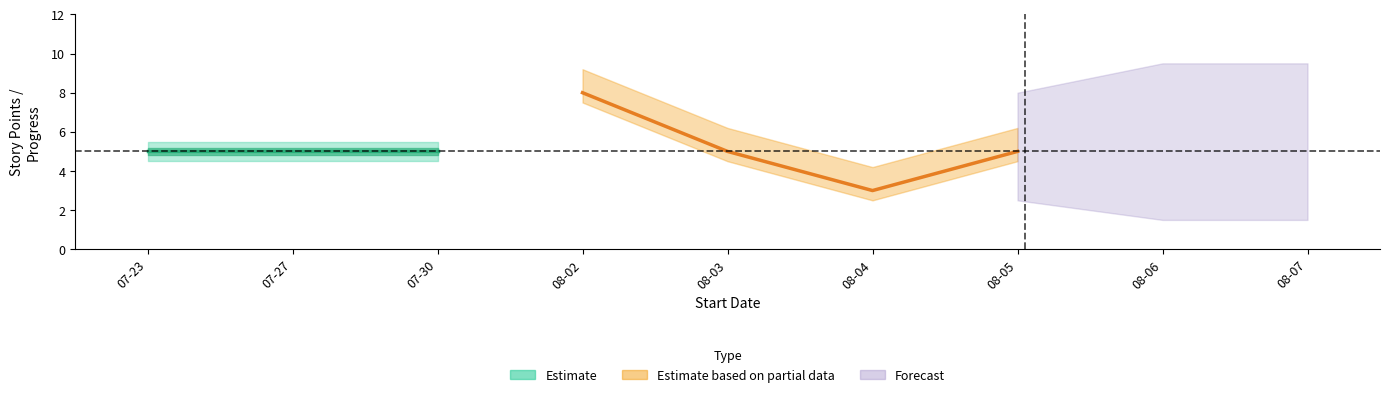

Does the chart have visible grid lines?

No